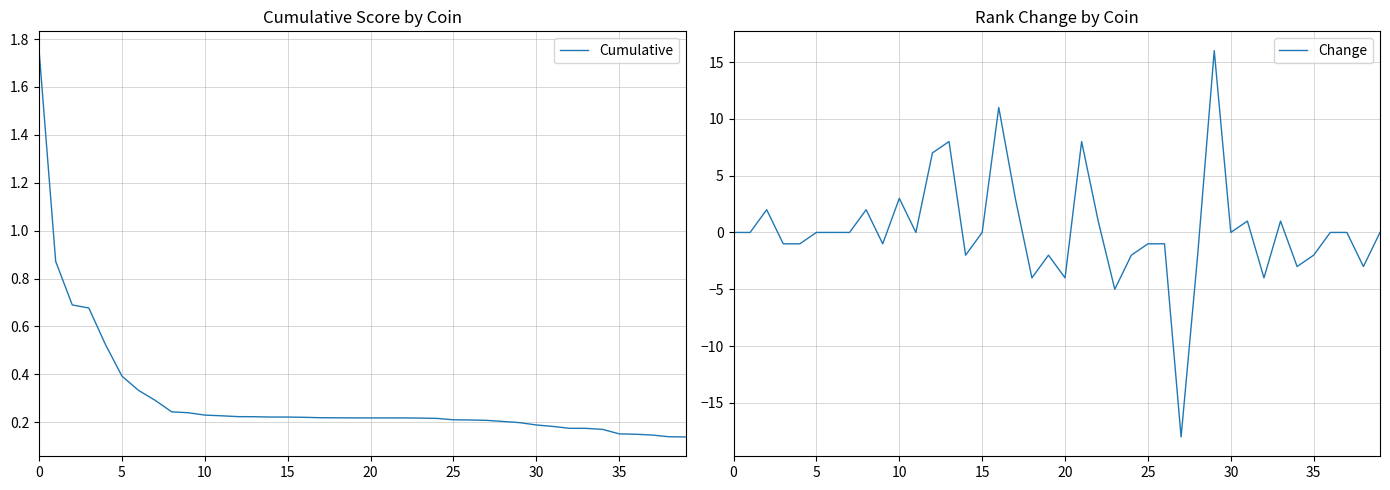

What is the highest value of the Change series?

16